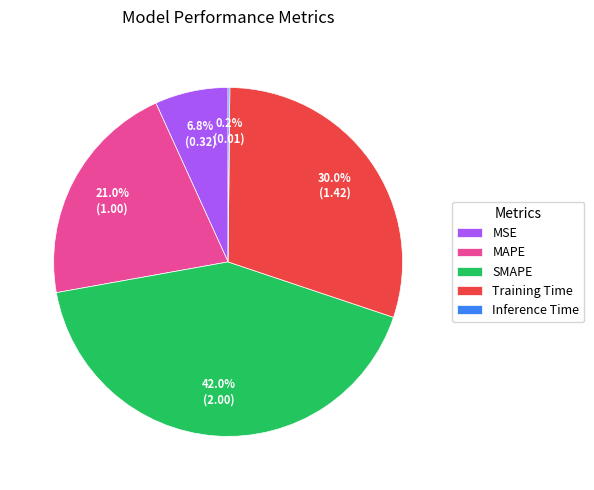

Combined, do MAPE and MSE account for over 50%?

No